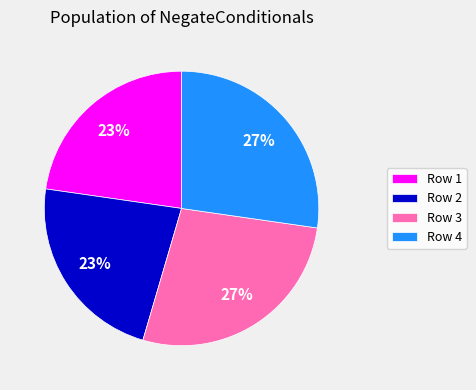

The Row 2 slice represents 37% of the pie. True or false?

False